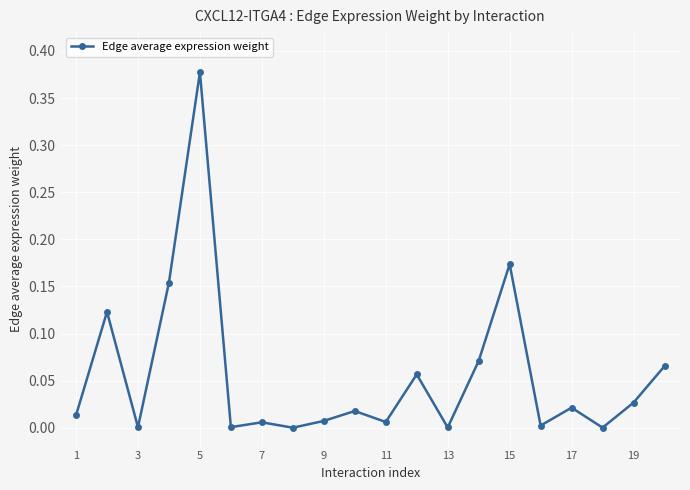

Count the number of categories in the chart.

20